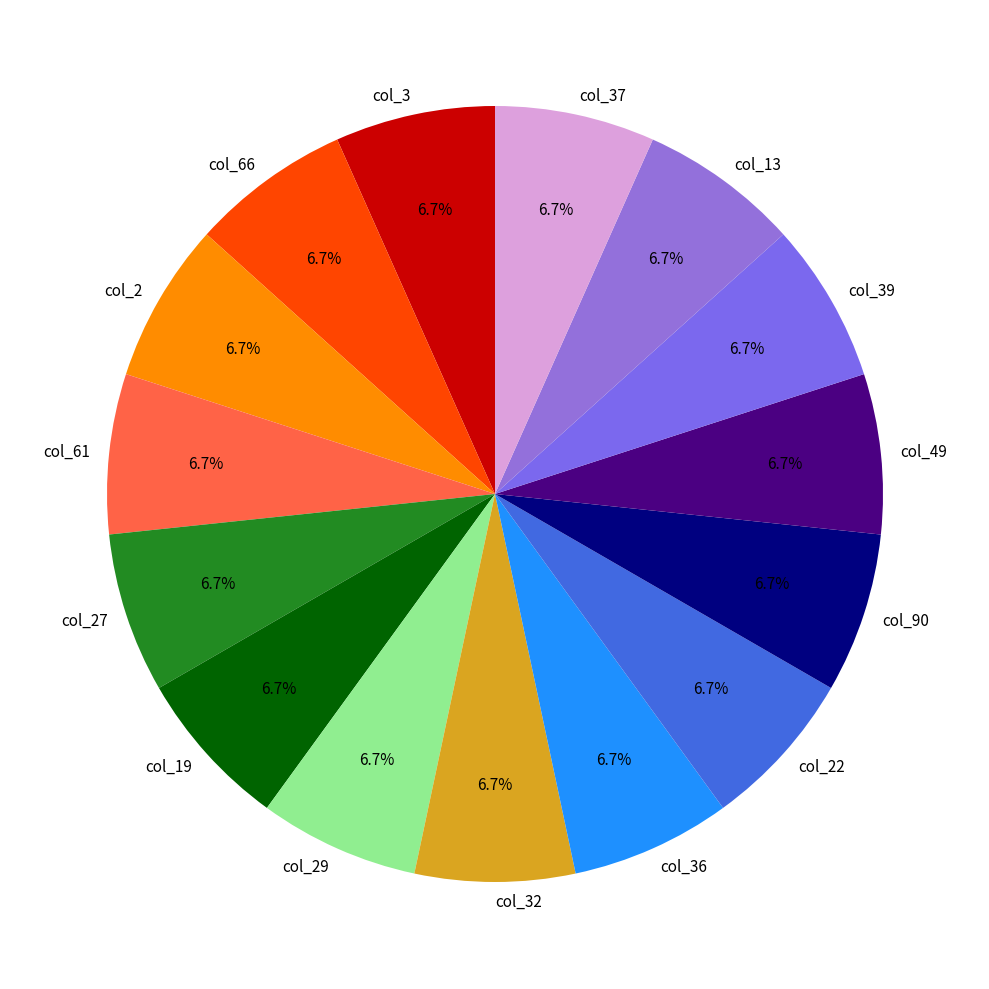

Is there a majority slice in this chart?

No